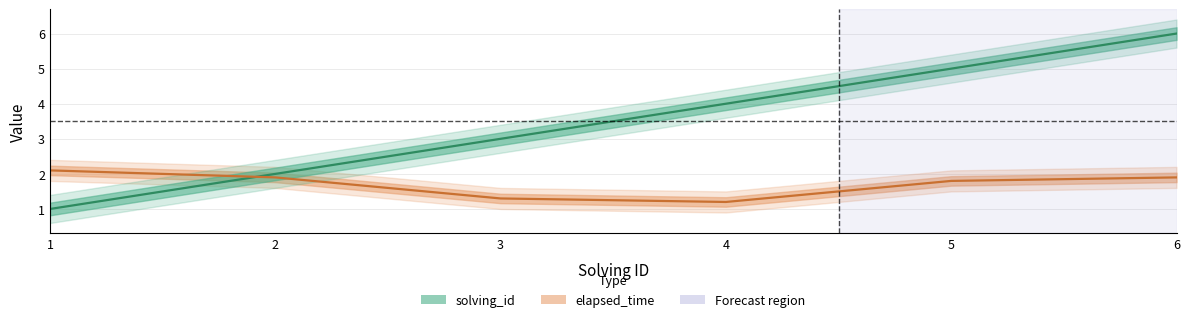

What is the average value of the elapsed_time series?

1.7